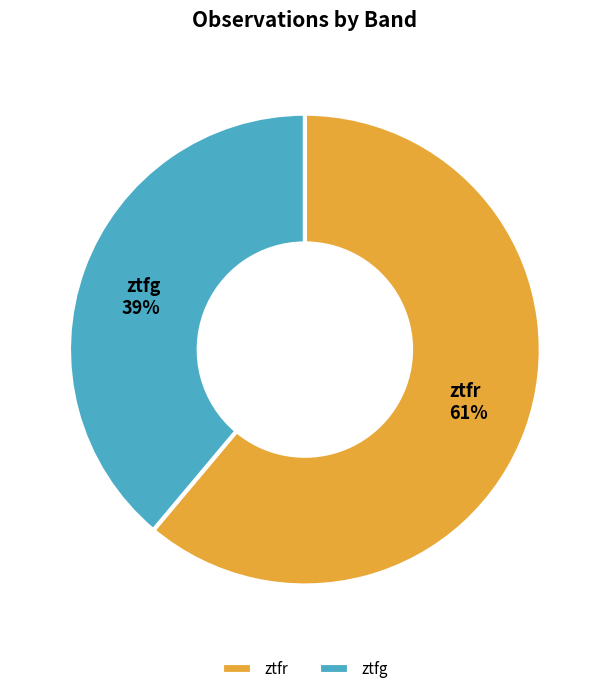

To the nearest percent, what is the combined percentage of ztfr and ztfg?

100%